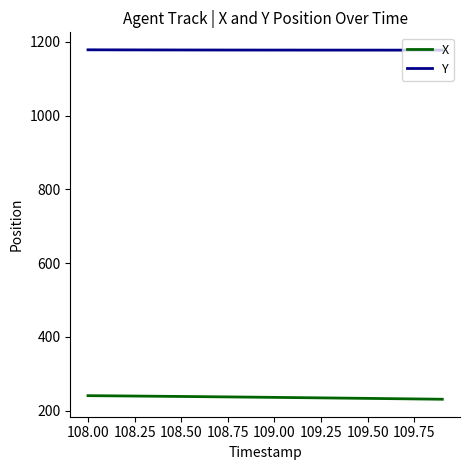

How many categories are shown in the chart?

20